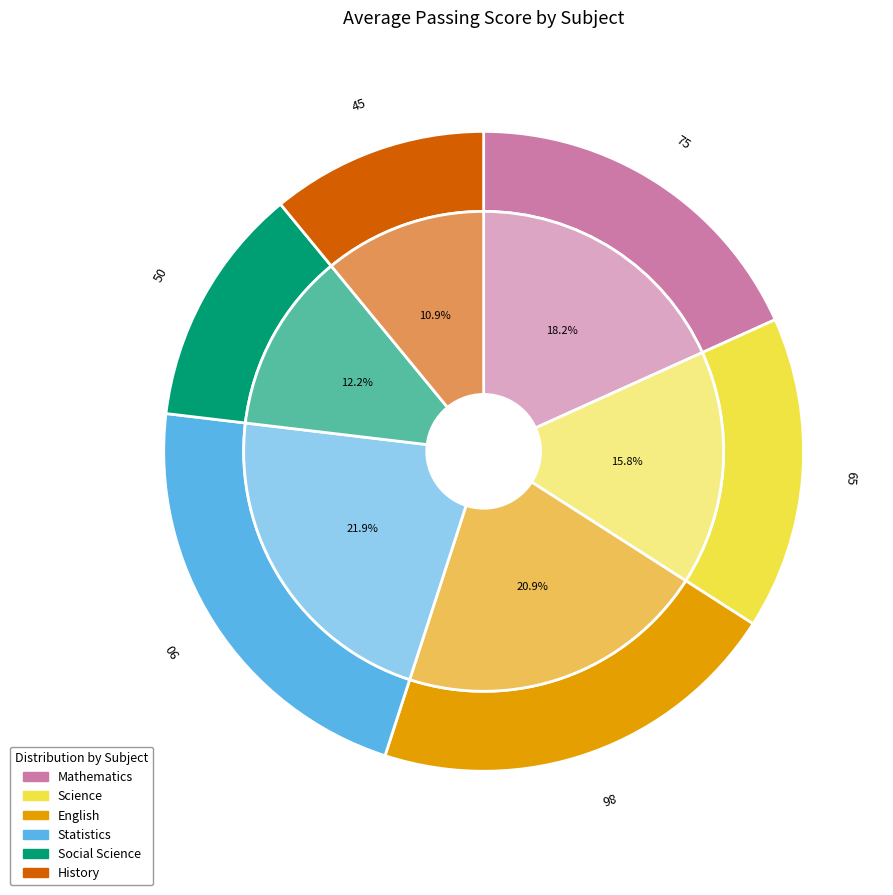

To the nearest percent, what is the difference between the largest and smallest slice percentages?

11%